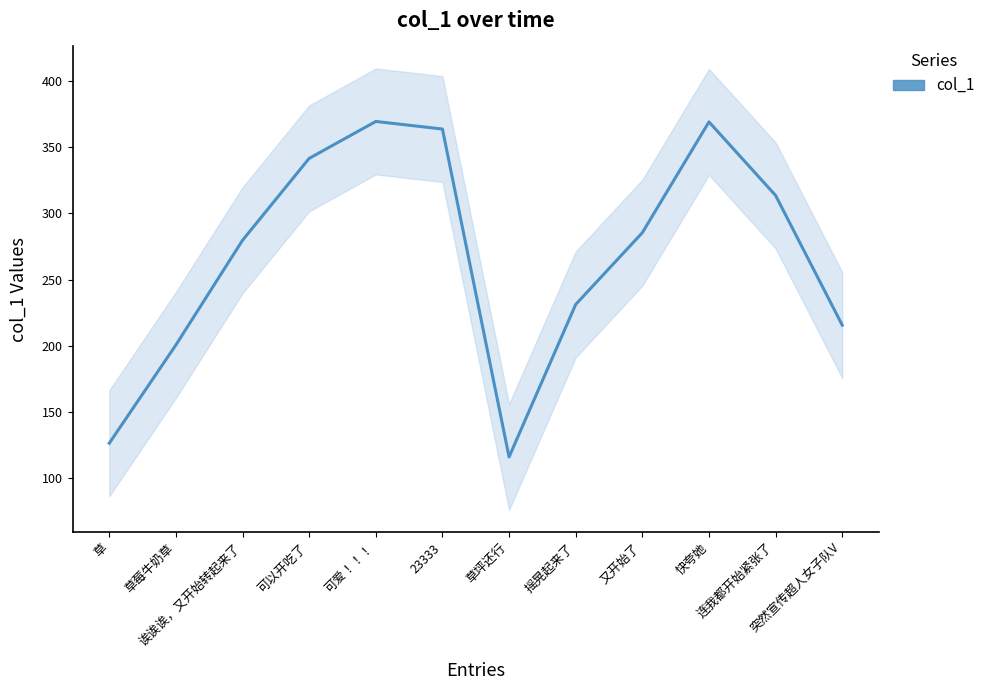

Between 可以开吃了 and 突然宣传超人女子队V, which is larger?

可以开吃了